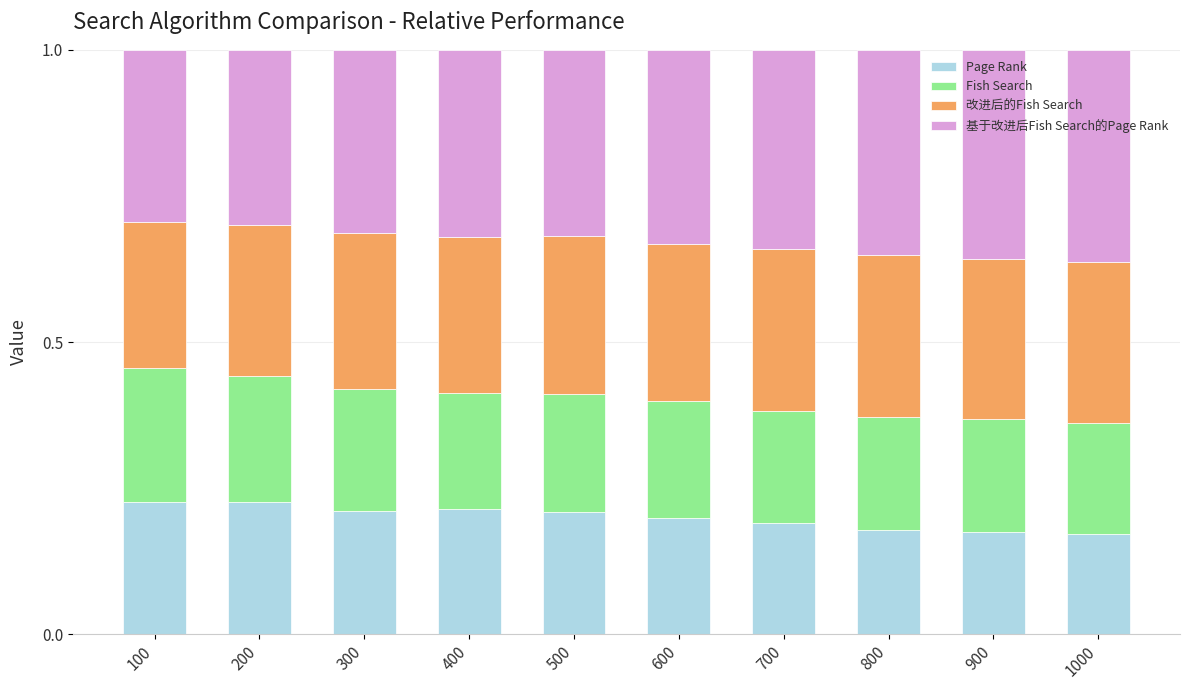

What is the sum of all Page Rank values?

2.0